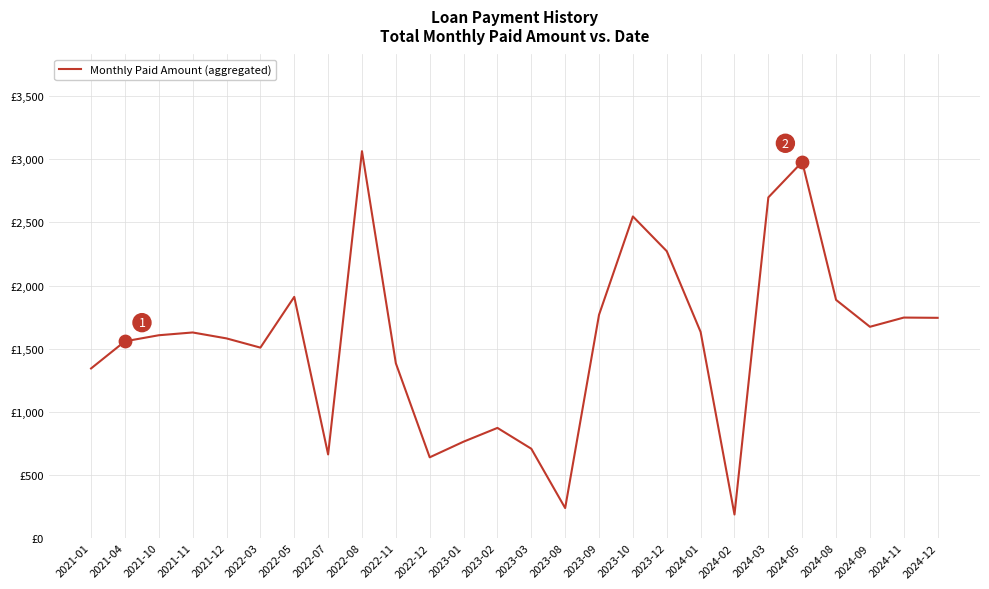

Between 2022-05 and 2023-12, which is larger?

2023-12